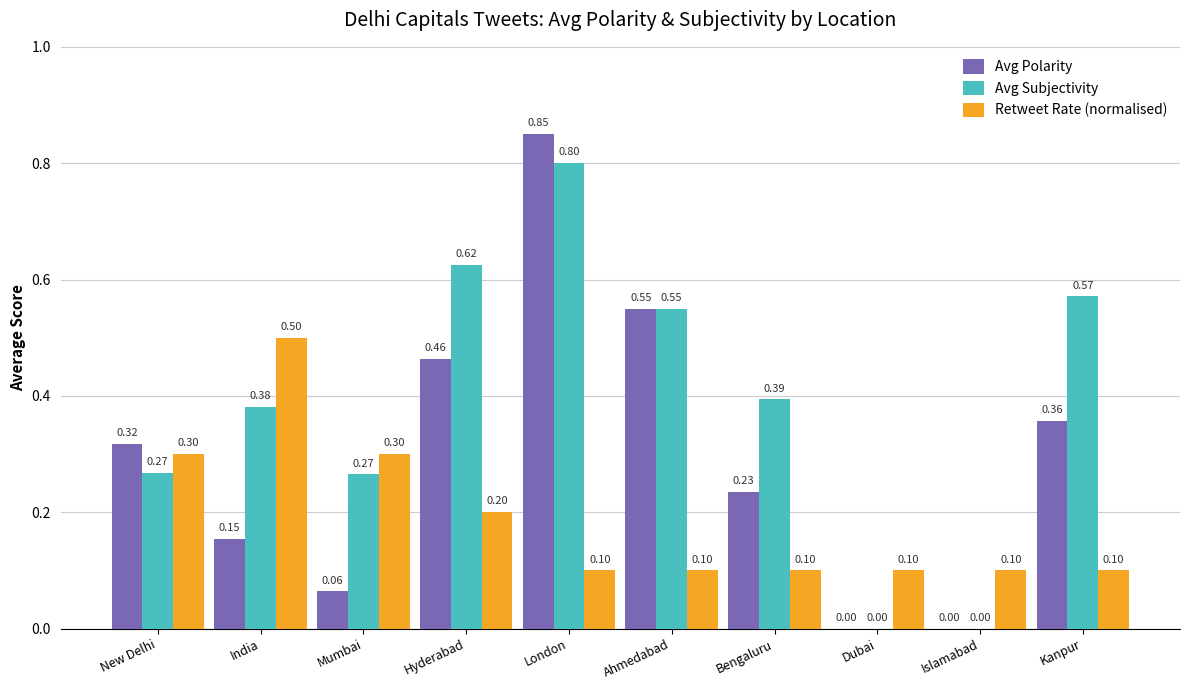

Which series changed the most between India and Dubai?

Retweet Rate (normalised)